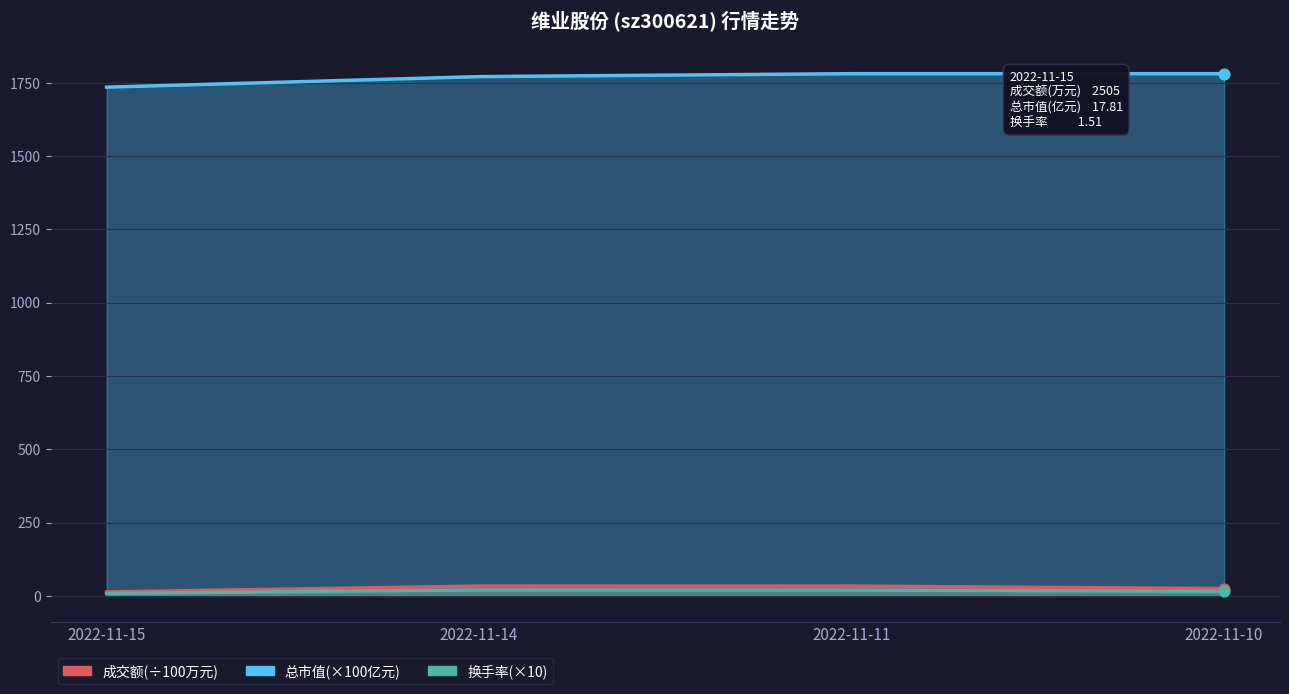

What is the total value across all series at 2022-11-11?

1834.3